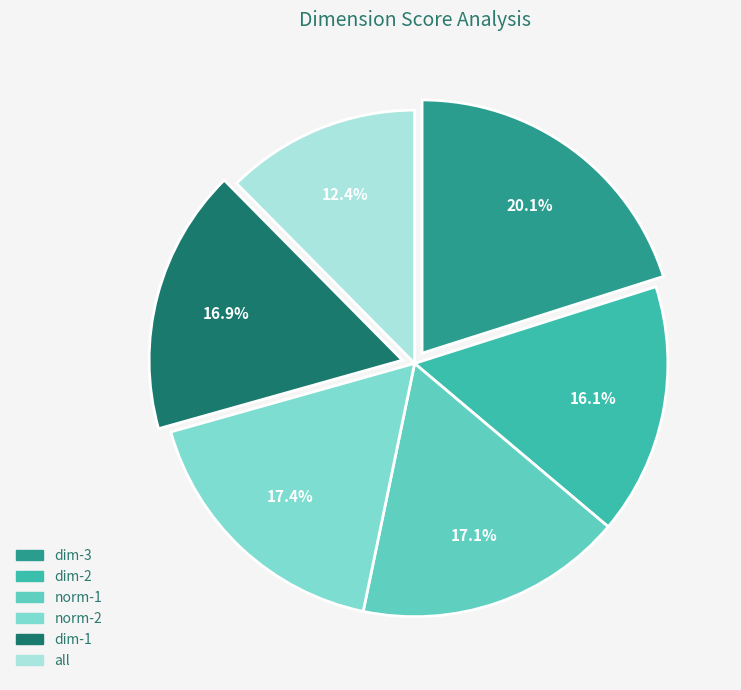

Is norm-2 the majority of the pie?

No